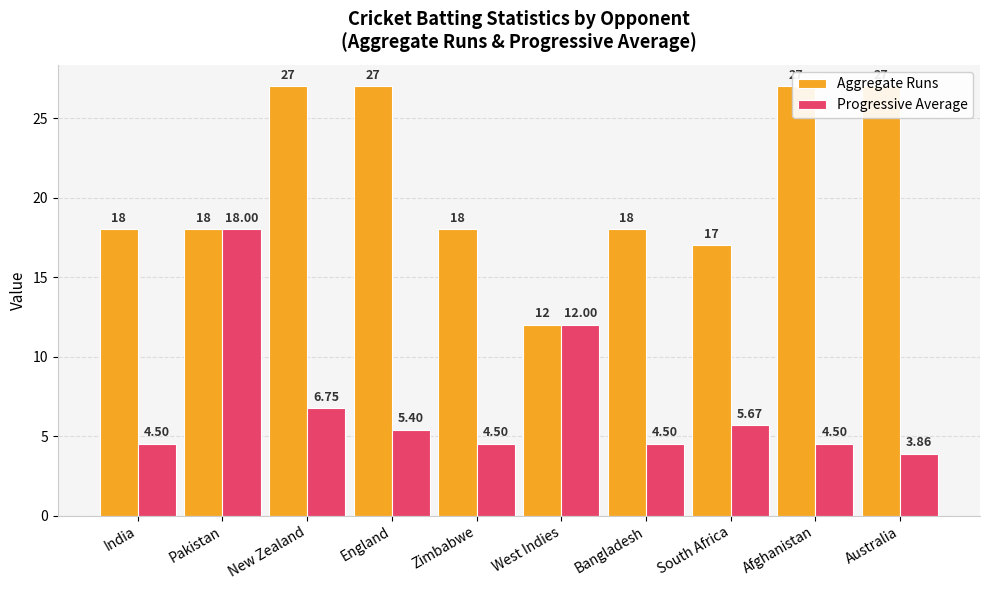

What position from the left is Bangladesh?

7